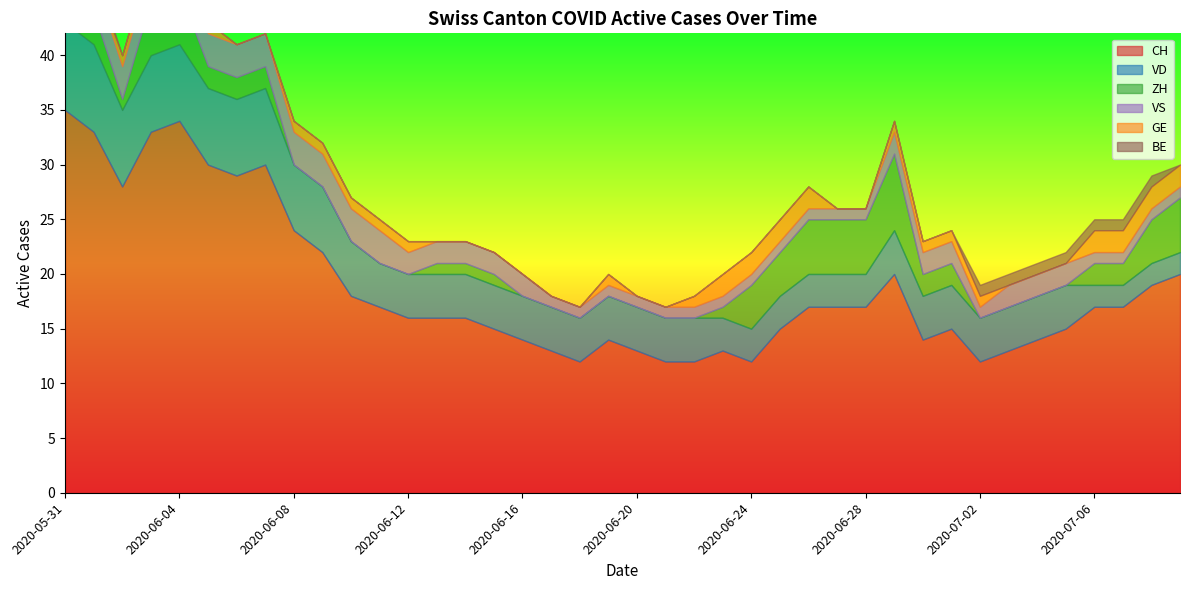

Reading right to left, what are all the values shown in this chart?

CH: 2020-07-09=20	2020-07-08=19	2020-07-07=17	2020-07-06=17	2020-07-05=15	2020-07-04=14	2020-07-03=13	2020-07-02=12	2020-07-01=15	2020-06-30=14	2020-06-29=20	2020-06-28=17	2020-06-27=17	2020-06-26=17	2020-06-25=15	2020-06-24=12	2020-06-23=13	2020-06-22=12	2020-06-21=12	2020-06-20=13	2020-06-19=14	2020-06-18=12	2020-06-17=13	2020-06-16=14	2020-06-15=15	2020-06-14=16	2020-06-13=16	2020-06-12=16	2020-06-11=17	2020-06-10=18	2020-06-09=22	2020-06-08=24	2020-06-07=30	2020-06-06=29	2020-06-05=30	2020-06-04=34	2020-06-03=33	2020-06-02=28	2020-06-01=33	2020-05-31=35
VD: 2020-07-09=2	2020-07-08=2	2020-07-07=2	2020-07-06=2	2020-07-05=4	2020-07-04=4	2020-07-03=4	2020-07-02=4	2020-07-01=4	2020-06-30=4	2020-06-29=4	2020-06-28=3	2020-06-27=3	2020-06-26=3	2020-06-25=3	2020-06-24=3	2020-06-23=3	2020-06-22=4	2020-06-21=4	2020-06-20=4	2020-06-19=4	2020-06-18=4	2020-06-17=4	2020-06-16=4	2020-06-15=4	2020-06-14=4	2020-06-13=4	2020-06-12=4	2020-06-11=4	2020-06-10=5	2020-06-09=6	2020-06-08=6	2020-06-07=7	2020-06-06=7	2020-06-05=7	2020-06-04=7	2020-06-03=7	2020-06-02=7	2020-06-01=8	2020-05-31=8
ZH: 2020-07-09=5	2020-07-08=4	2020-07-07=2	2020-07-06=2	2020-07-05=0	2020-07-04=0	2020-07-03=0	2020-07-02=0	2020-07-01=2	2020-06-30=2	2020-06-29=7	2020-06-28=5	2020-06-27=5	2020-06-26=5	2020-06-25=4	2020-06-24=4	2020-06-23=1	2020-06-22=0	2020-06-21=0	2020-06-20=0	2020-06-19=0	2020-06-18=0	2020-06-17=0	2020-06-16=0	2020-06-15=1	2020-06-14=1	2020-06-13=1	2020-06-12=0	2020-06-11=0	2020-06-10=0	2020-06-09=0	2020-06-08=0	2020-06-07=2	2020-06-06=2	2020-06-05=2	2020-06-04=5	2020-06-03=5	2020-06-02=1	2020-06-01=3	2020-05-31=3
VS: 2020-07-09=1	2020-07-08=1	2020-07-07=1	2020-07-06=1	2020-07-05=2	2020-07-04=2	2020-07-03=2	2020-07-02=1	2020-07-01=2	2020-06-30=2	2020-06-29=2	2020-06-28=1	2020-06-27=1	2020-06-26=1	2020-06-25=1	2020-06-24=1	2020-06-23=1	2020-06-22=1	2020-06-21=1	2020-06-20=1	2020-06-19=1	2020-06-18=1	2020-06-17=1	2020-06-16=2	2020-06-15=2	2020-06-14=2	2020-06-13=2	2020-06-12=2	2020-06-11=3	2020-06-10=3	2020-06-09=3	2020-06-08=3	2020-06-07=3	2020-06-06=3	2020-06-05=3	2020-06-04=3	2020-06-03=3	2020-06-02=3	2020-06-01=3	2020-05-31=5
GE: 2020-07-09=2	2020-07-08=2	2020-07-07=2	2020-07-06=2	2020-07-05=0	2020-07-04=0	2020-07-03=0	2020-07-02=1	2020-07-01=1	2020-06-30=1	2020-06-29=1	2020-06-28=0	2020-06-27=0	2020-06-26=2	2020-06-25=2	2020-06-24=2	2020-06-23=2	2020-06-22=1	2020-06-21=0	2020-06-20=0	2020-06-19=1	2020-06-18=0	2020-06-17=0	2020-06-16=0	2020-06-15=0	2020-06-14=0	2020-06-13=0	2020-06-12=1	2020-06-11=1	2020-06-10=1	2020-06-09=1	2020-06-08=1	2020-06-07=0	2020-06-06=0	2020-06-05=1	2020-06-04=1	2020-06-03=1	2020-06-02=1	2020-06-01=0	2020-05-31=0
BE: 2020-07-09=0	2020-07-08=1	2020-07-07=1	2020-07-06=1	2020-07-05=1	2020-07-04=1	2020-07-03=1	2020-07-02=1	2020-07-01=0	2020-06-30=0	2020-06-29=0	2020-06-28=0	2020-06-27=0	2020-06-26=0	2020-06-25=0	2020-06-24=0	2020-06-23=0	2020-06-22=0	2020-06-21=0	2020-06-20=0	2020-06-19=0	2020-06-18=0	2020-06-17=0	2020-06-16=0	2020-06-15=0	2020-06-14=0	2020-06-13=0	2020-06-12=0	2020-06-11=0	2020-06-10=0	2020-06-09=0	2020-06-08=0	2020-06-07=0	2020-06-06=0	2020-06-05=0	2020-06-04=0	2020-06-03=0	2020-06-02=0	2020-06-01=1	2020-05-31=1